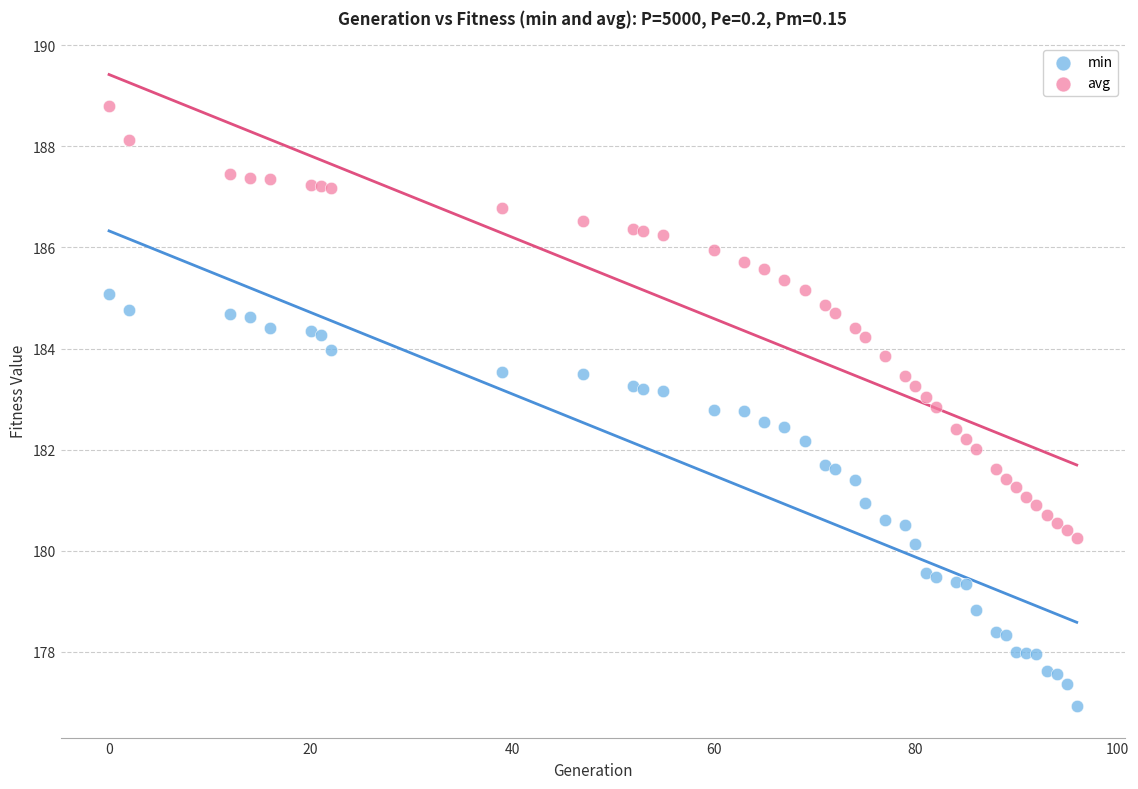

Which series reaches the maximum Y coordinate?

avg